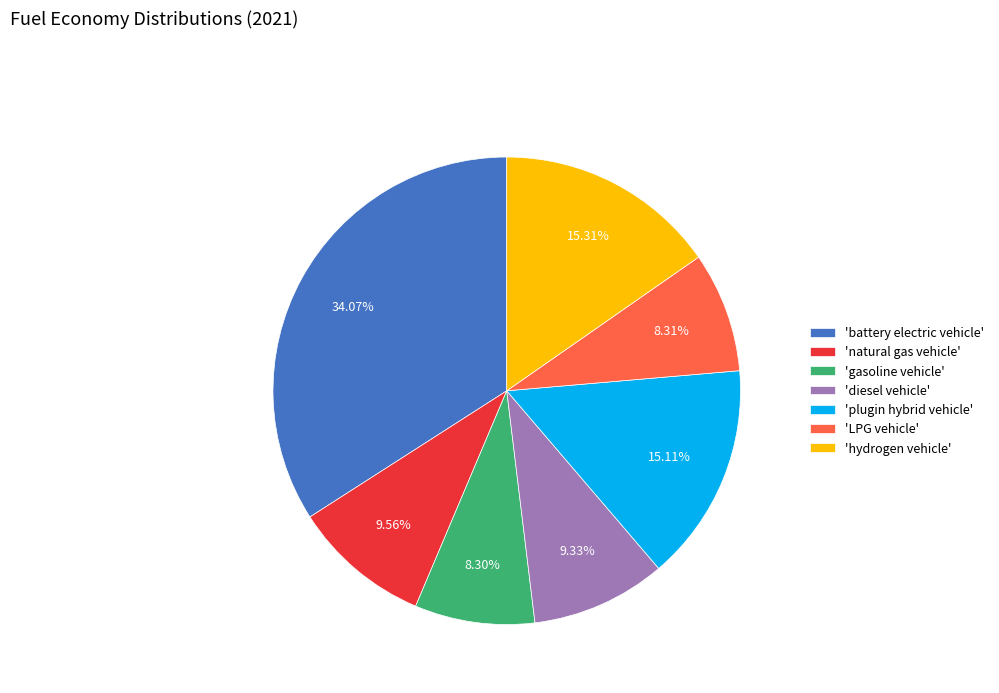

What is the largest slice in the pie chart?

'battery electric vehicle'